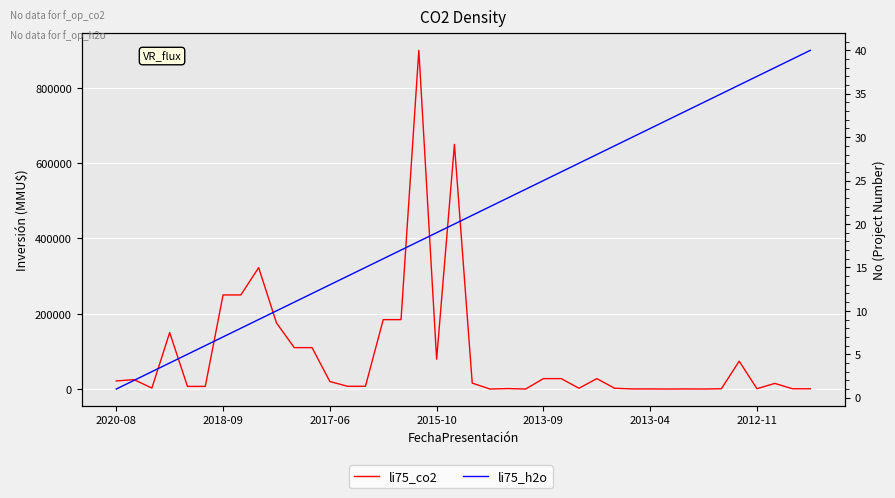

Which series changed the most between 2020-08 and 28?

li75_co2